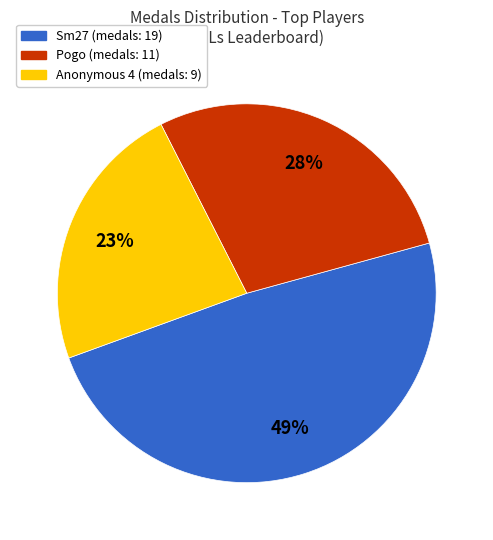

To the nearest percent, what is the average slice percentage?

33%